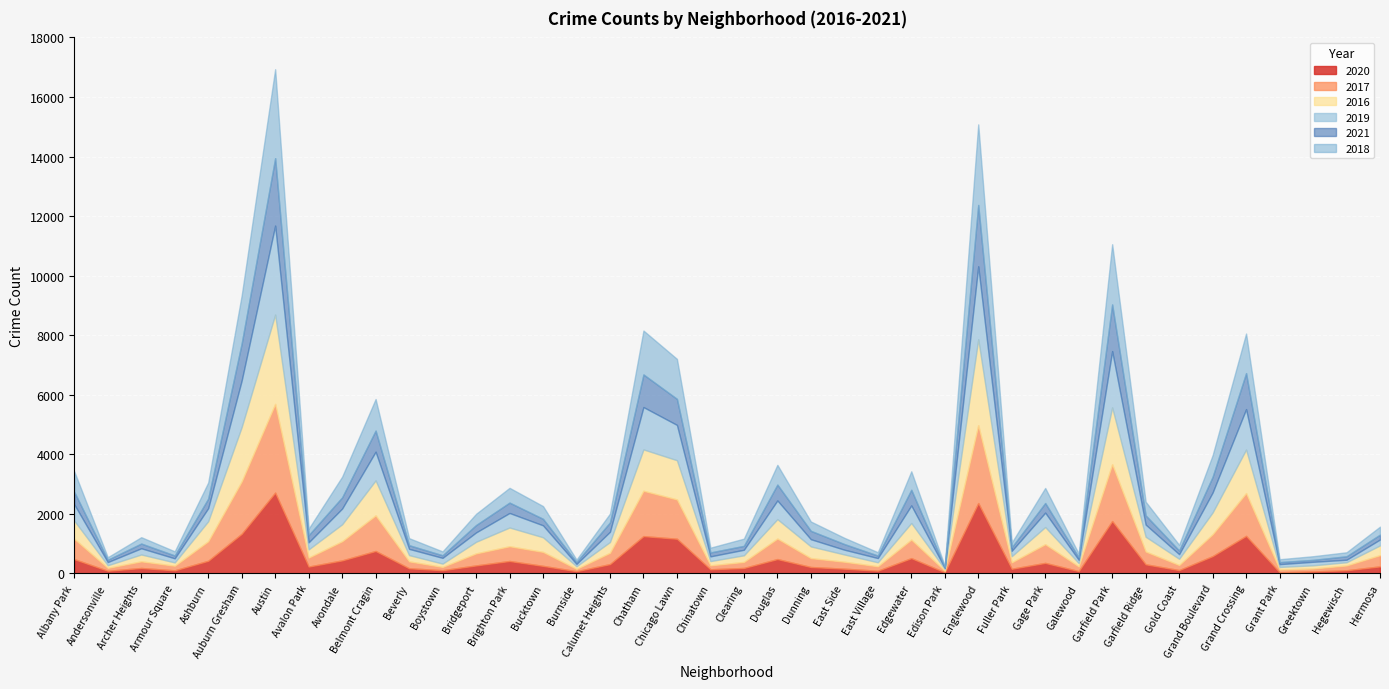

What is the spread (max minus min) of values at Gold Coast?

96